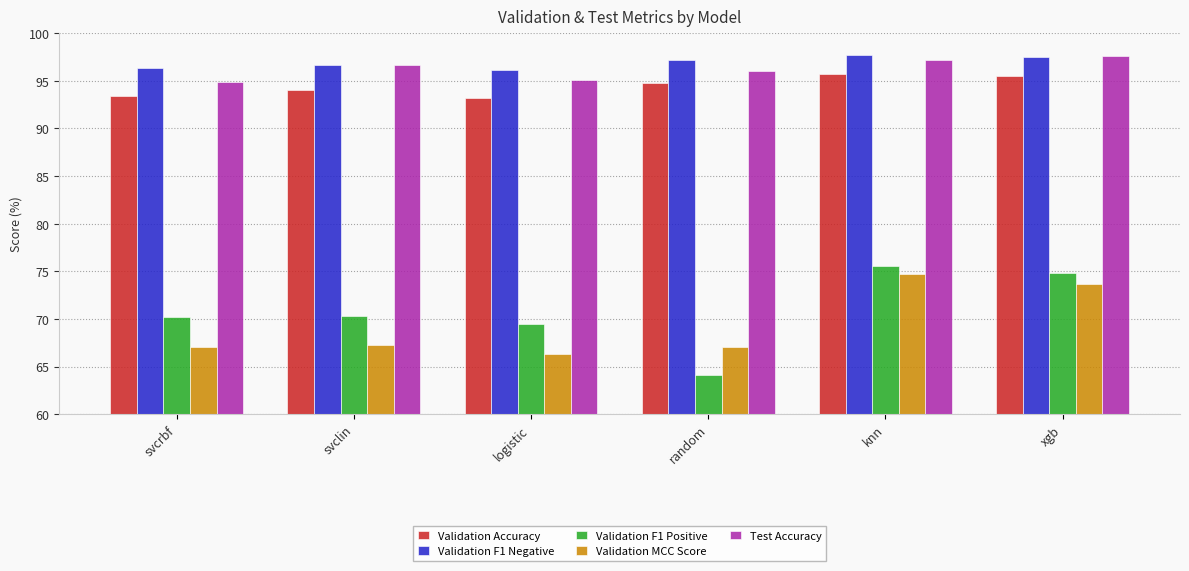

What is the label of the 5th bar from the right?

svclin